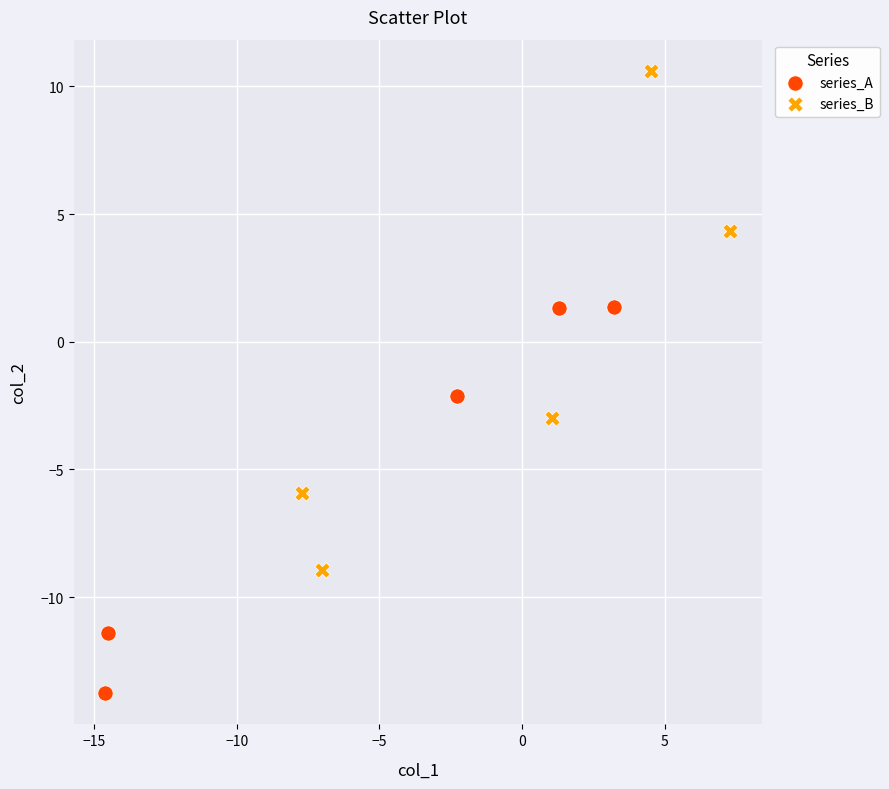

Which series reaches the maximum Y coordinate?

series_B